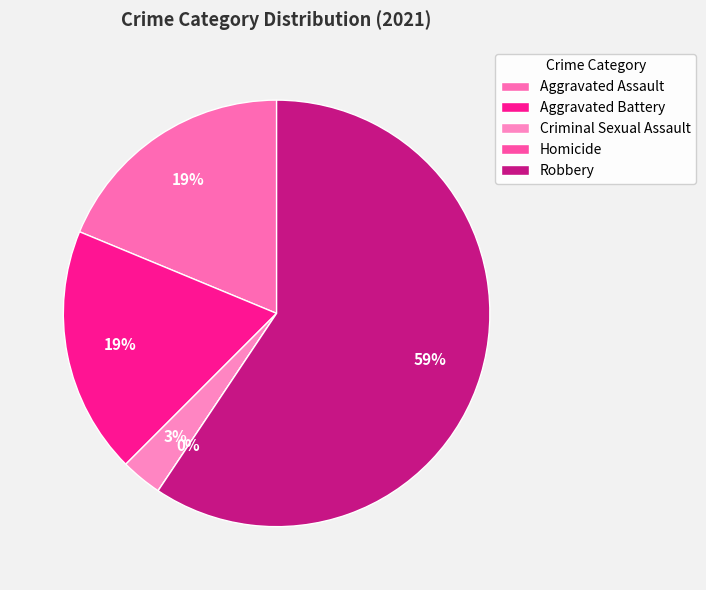

The Homicide slice represents 0% of the pie. True or false?

True